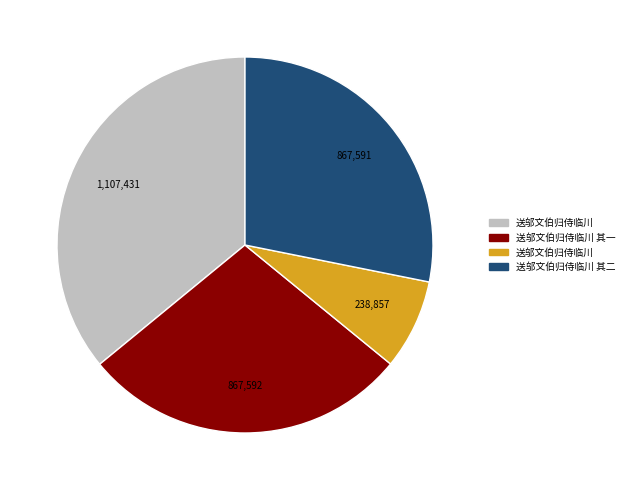

Is there a majority slice in this chart?

No